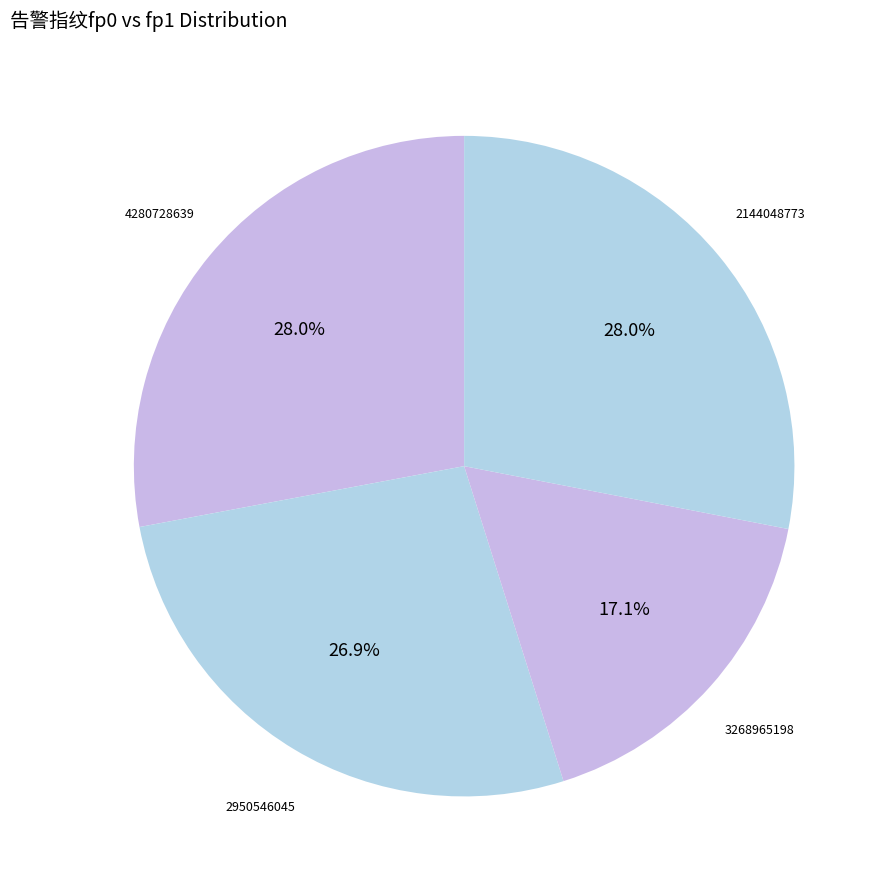

Which category has the smallest portion of the pie?

3268965198